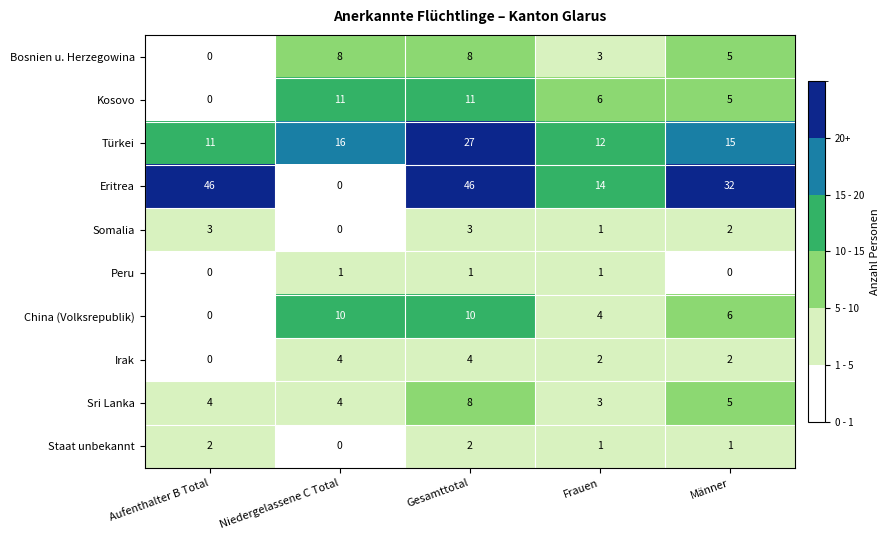

What is the difference between the highest and lowest values at Frauen?

13